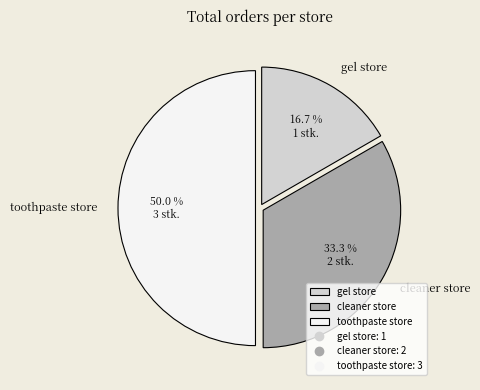

Is gel store the majority of the pie?

No